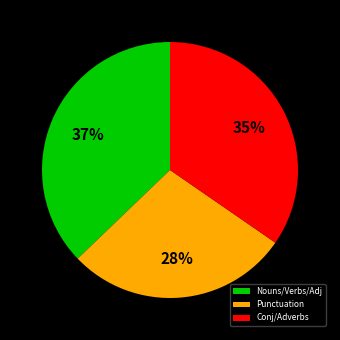

Is there a majority slice in this chart?

No